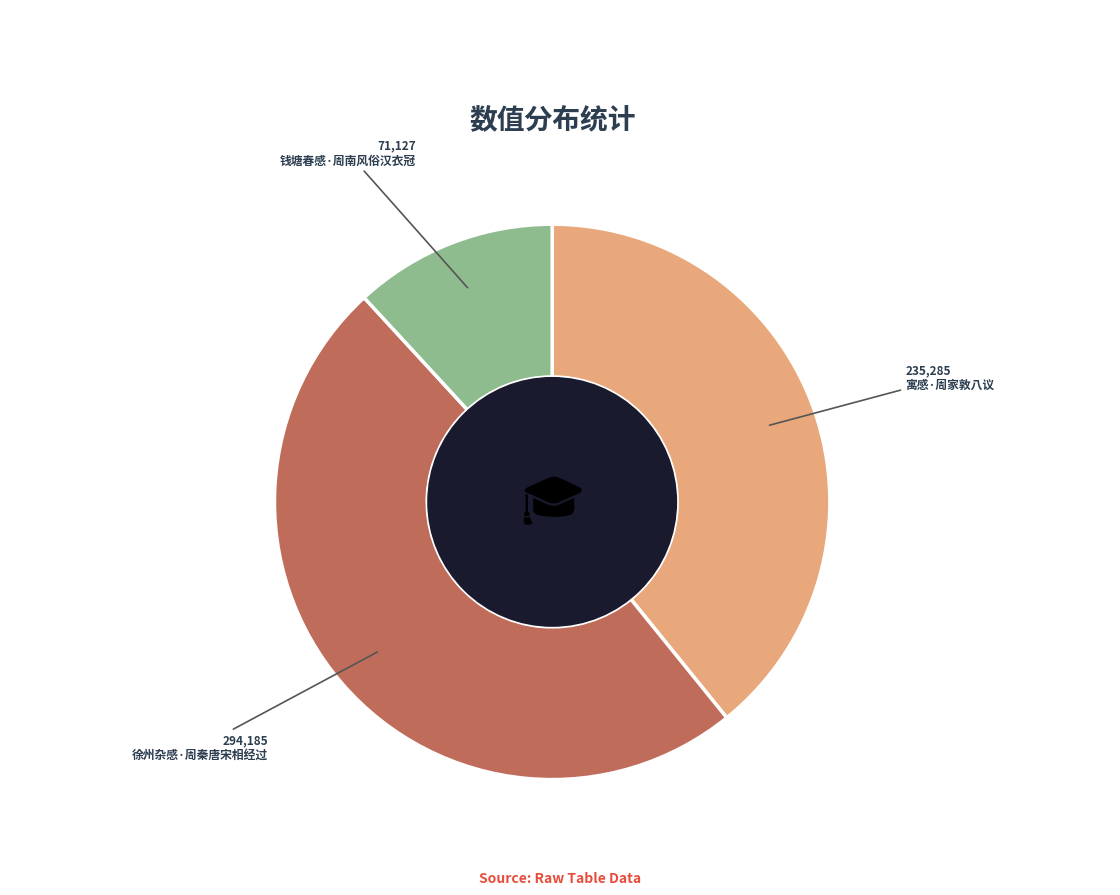

Is the sum of 寓感·周家敦八议 and 钱塘春感·周南风俗汉衣冠 greater than half?

Yes